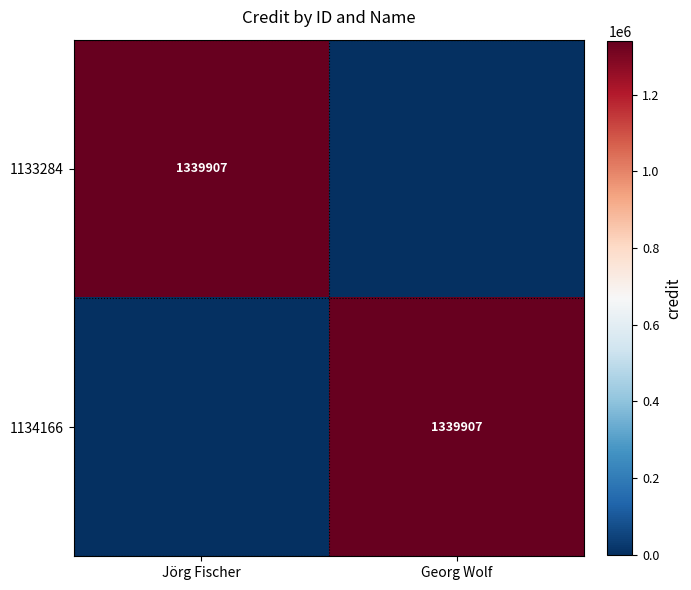

How many data points does each series have?

2